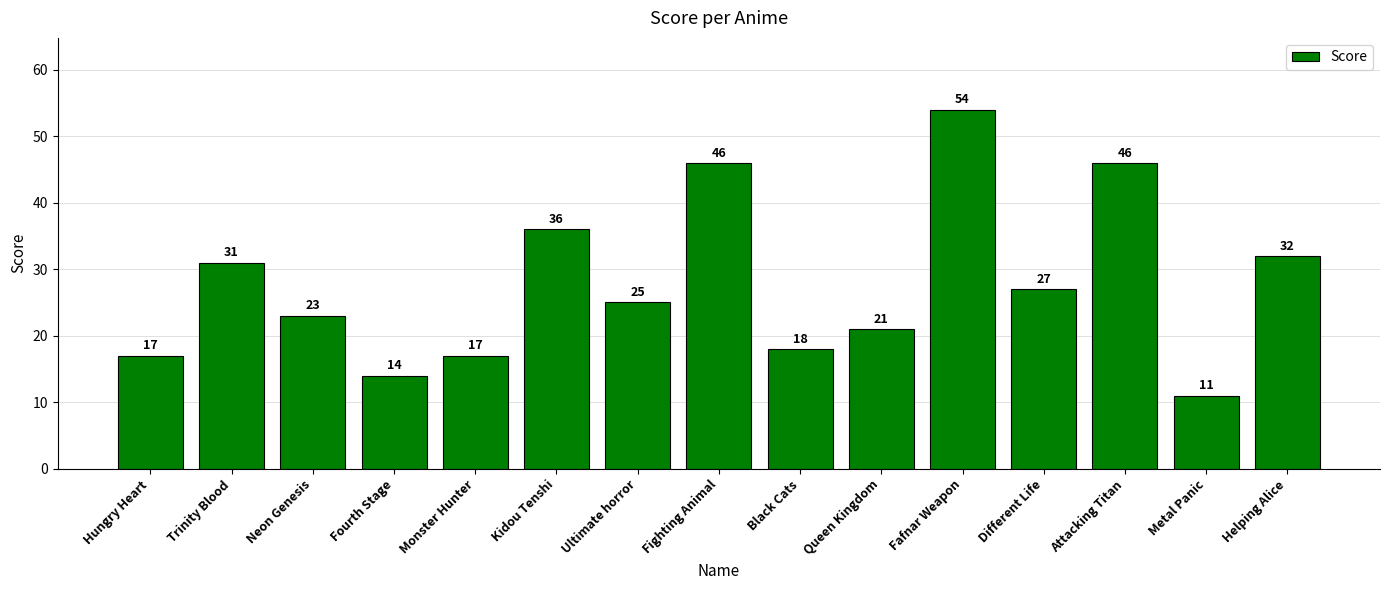

Which has a higher value, Metal Panic or Queen Kingdom?

Queen Kingdom